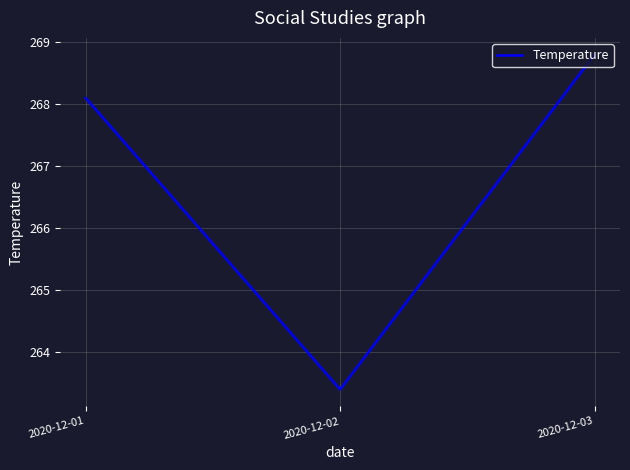

What is the greatest value displayed?

268.8